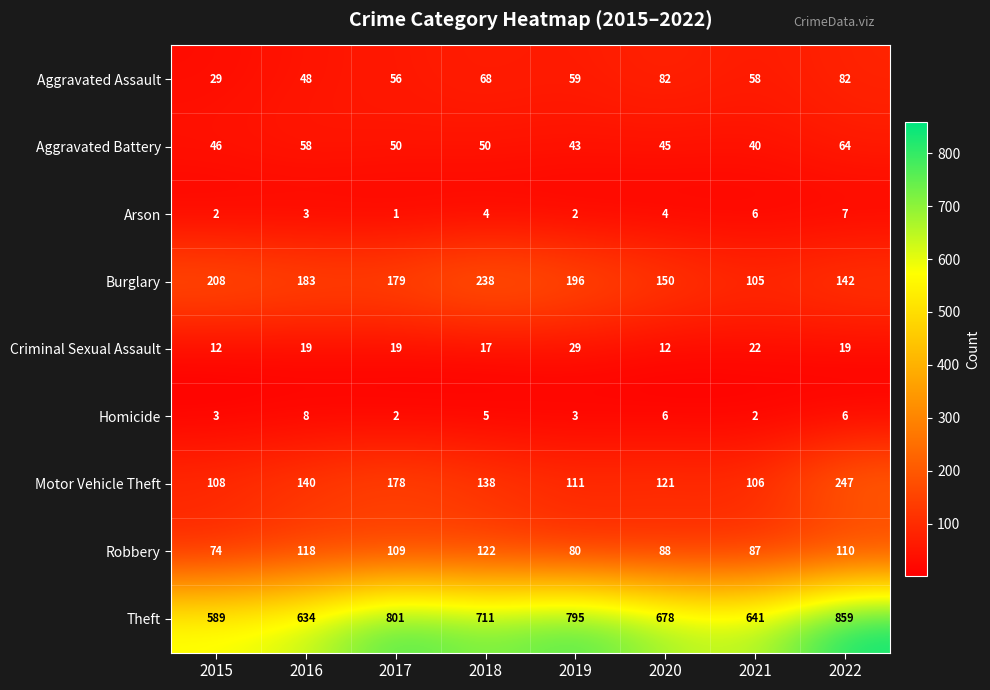

Which series has the largest total across all categories?

Theft